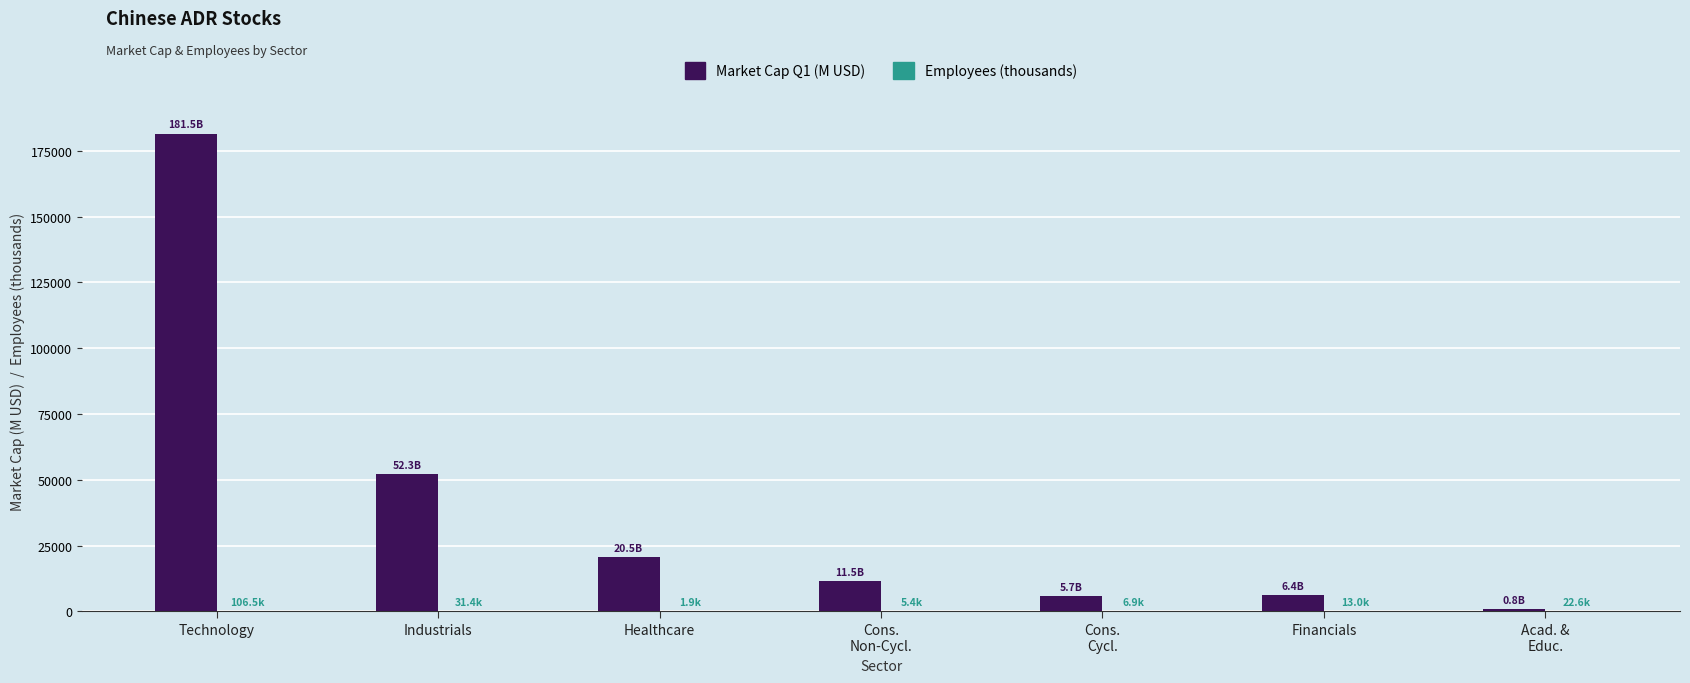

What is the spread (max minus min) of values at Industrials?

52259.6